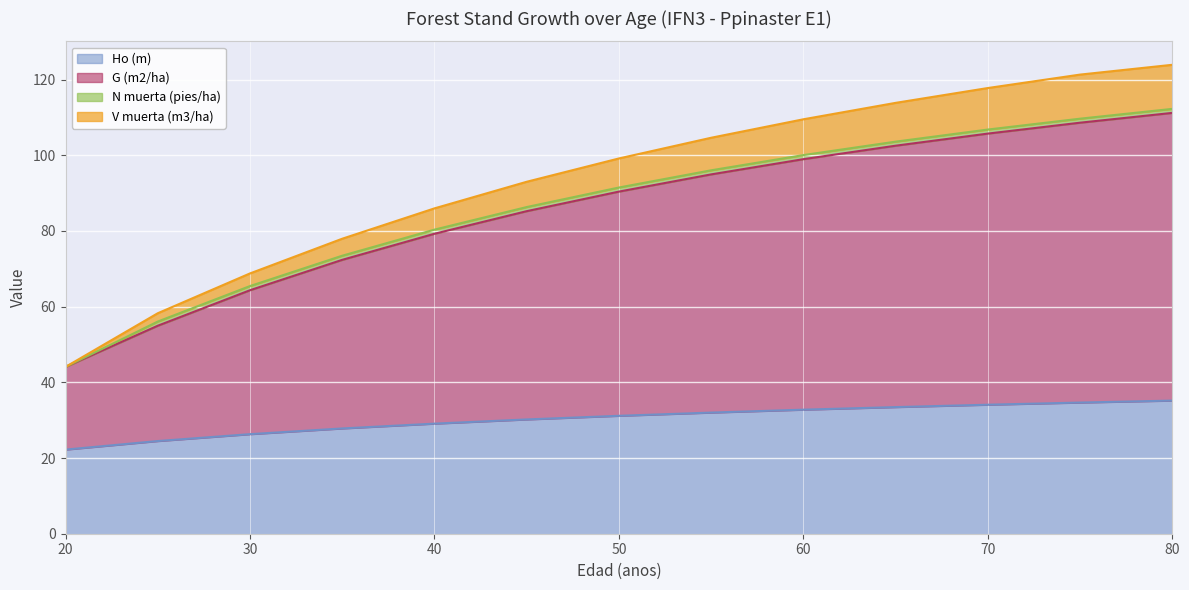

What is the lowest value of the Ho (m) series?

22.2